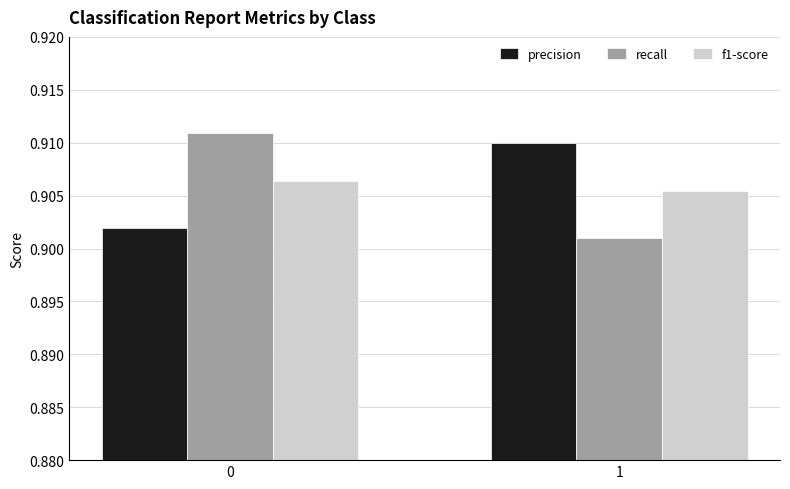

How many categories are shown in the chart?

2